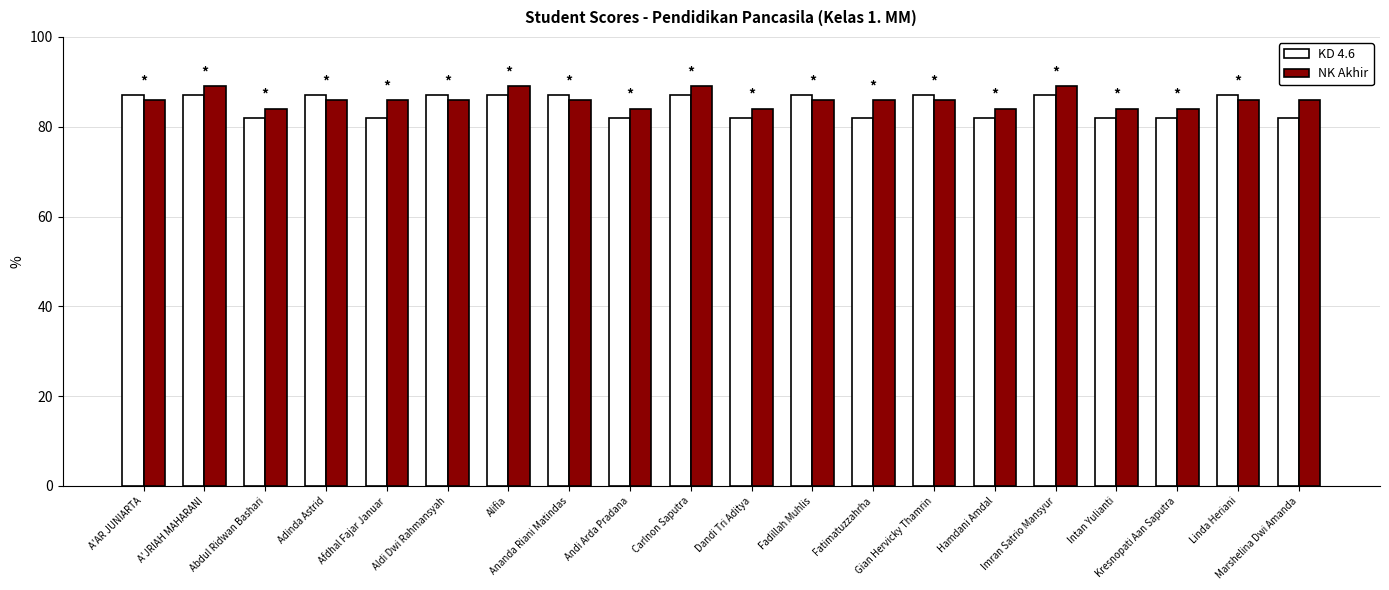

What value does the KD 4.6 series have at A'AR JUNIARTA?

87